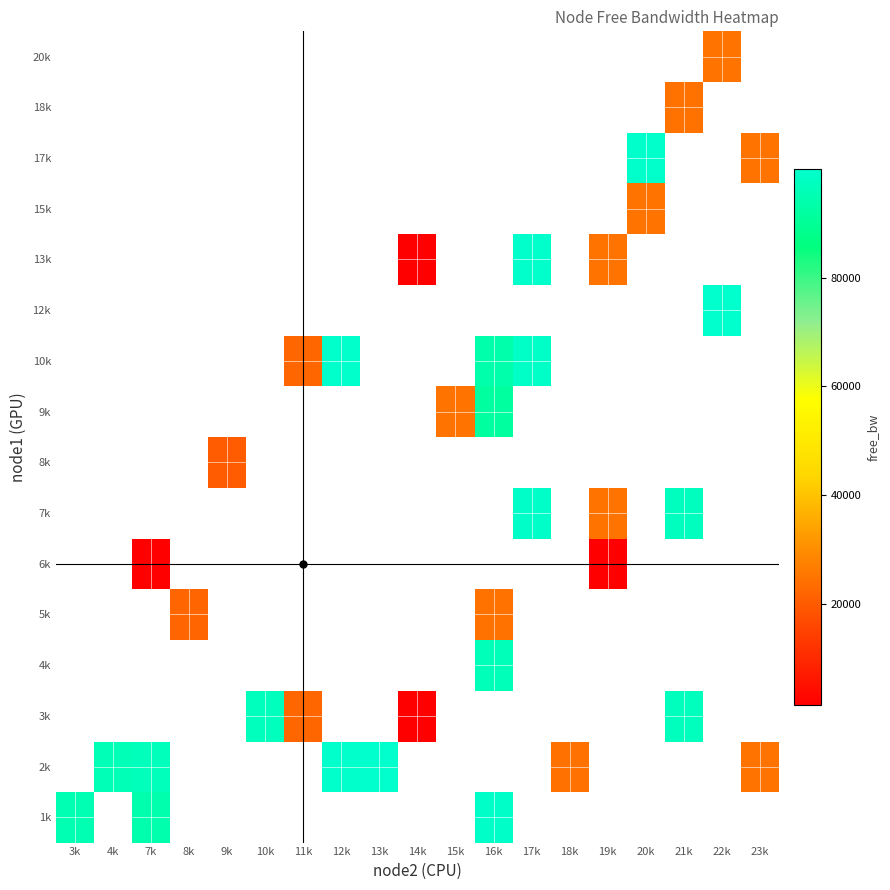

Which has a higher value, 13k or 3k?

3k